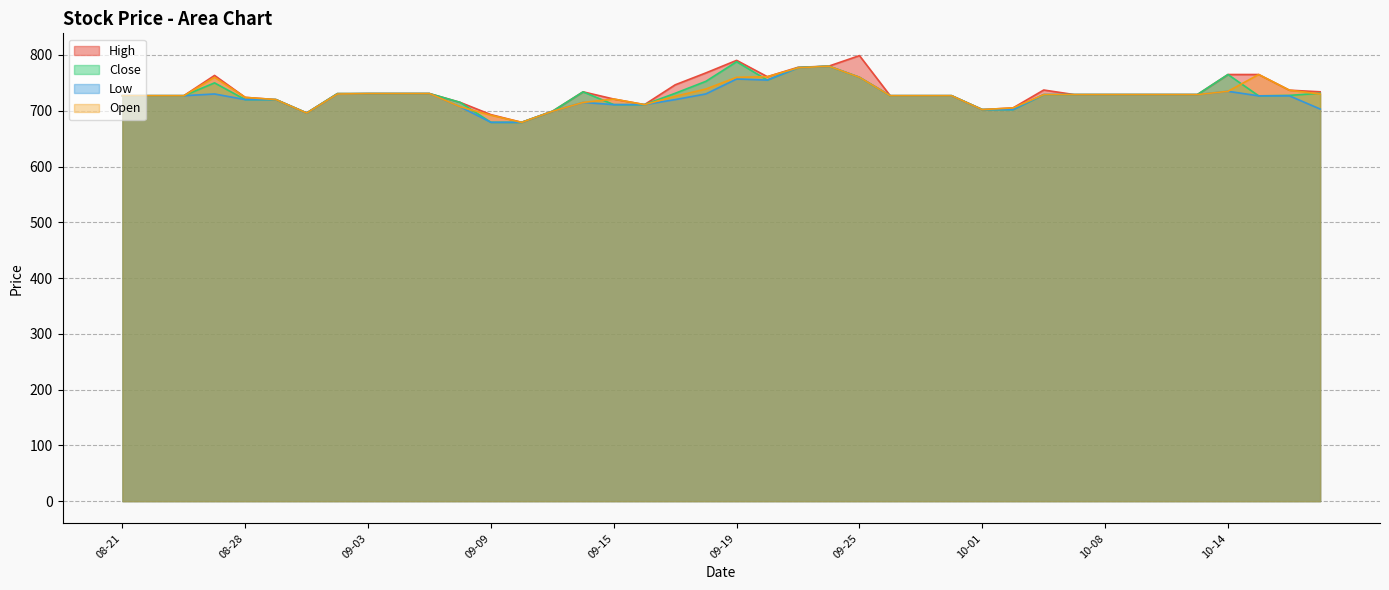

What position from the left is 08-26?

4